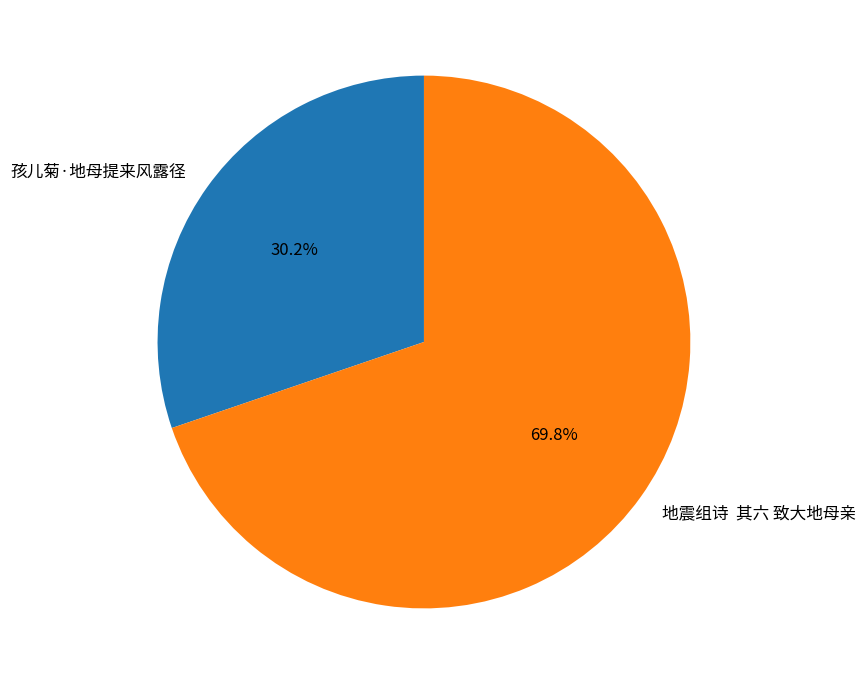

How many slices are in this pie chart?

2